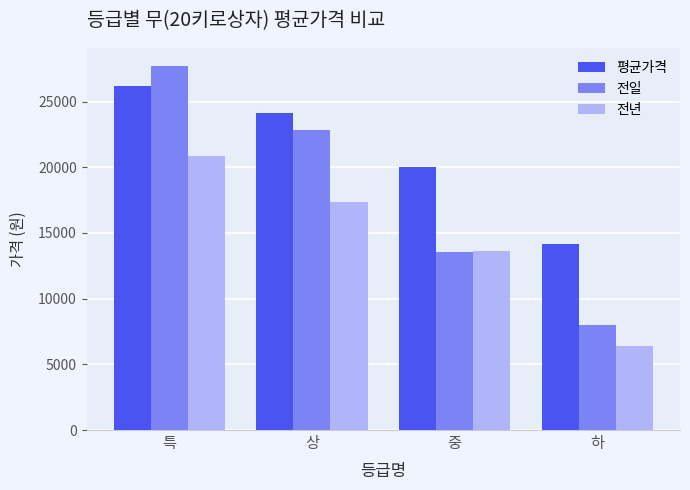

At how many categories does at least one series exceed 6938?

4